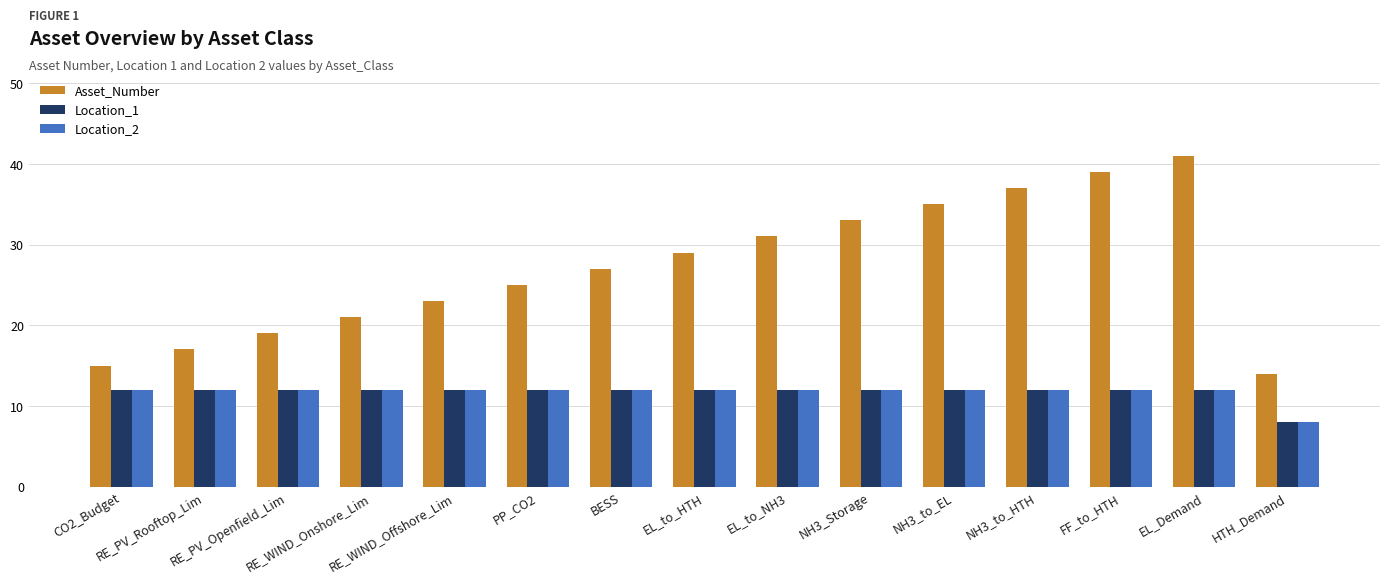

What is the difference between the highest and lowest values at CO2_Budget?

3